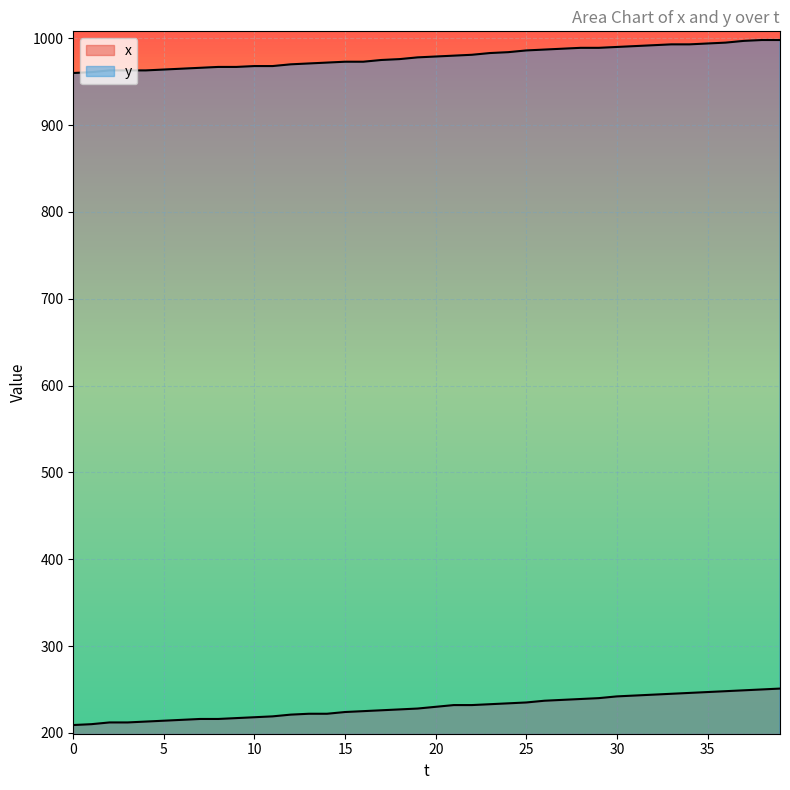

What is the difference between the maximum and minimum values in the y series?

38